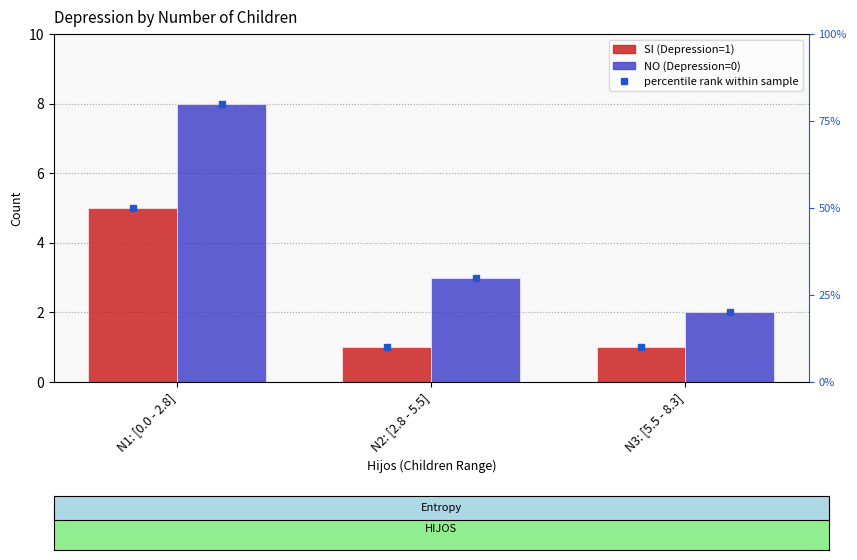

How many values in the NO (Depression=0) series exceed 3?

1